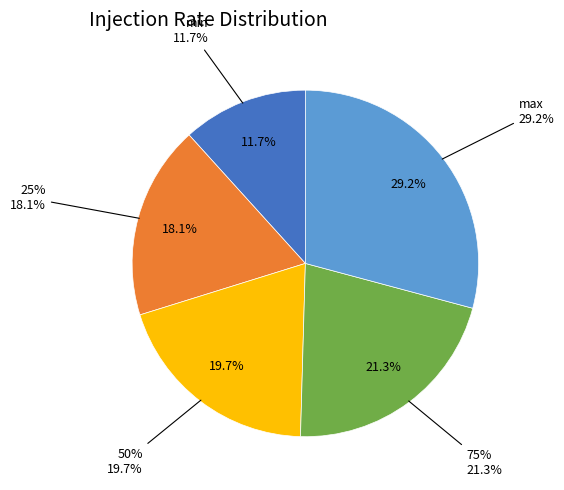

Which category has the biggest portion of the pie?

max